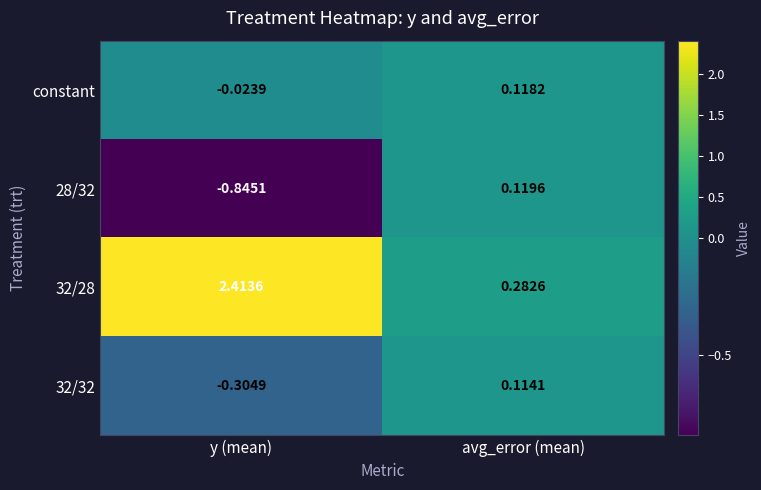

Is the value of 32/28 at avg_error (mean) greater than the value of 32/32 at y (mean)?

Yes